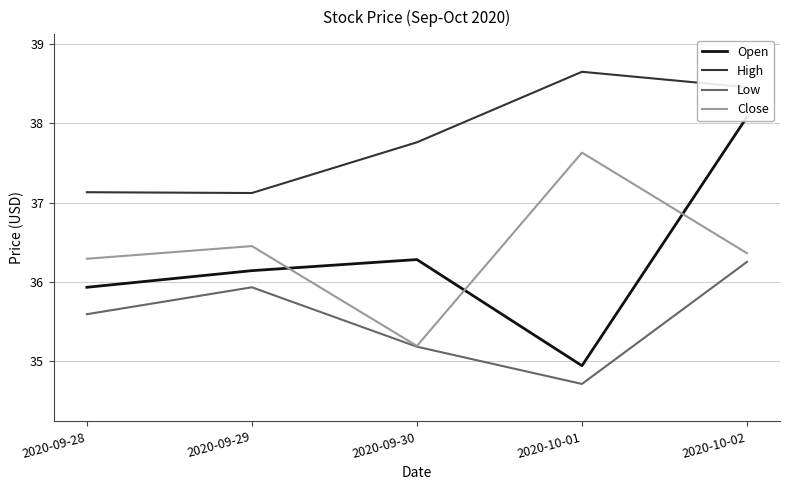

List the series in order of their peak value, lowest first.

Low, Close, Open, High